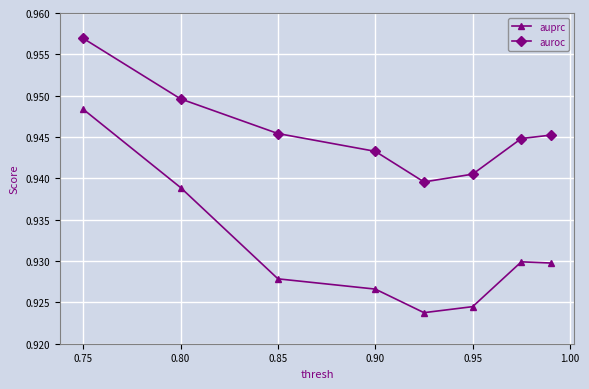

List the series in order of their overall mean, highest first.

auroc, auprc